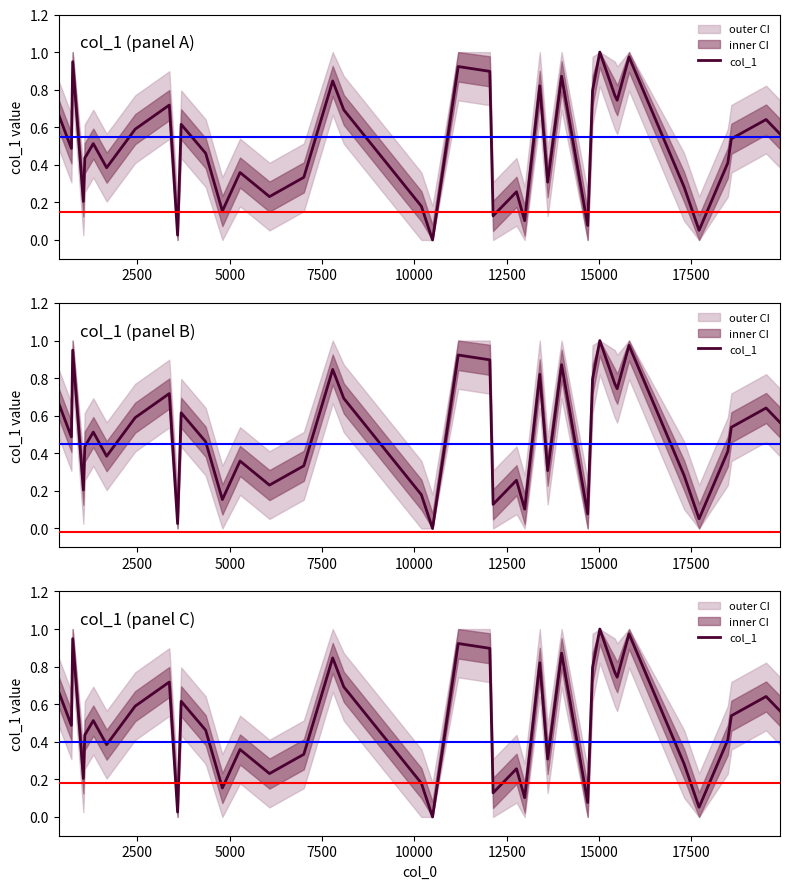

Does the chart display data point markers on the line(s)?

No